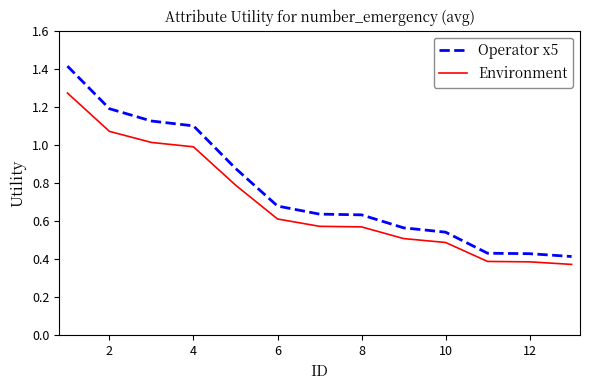

Rank the series by their maximum value, from highest to lowest.

Operator x5, Environment